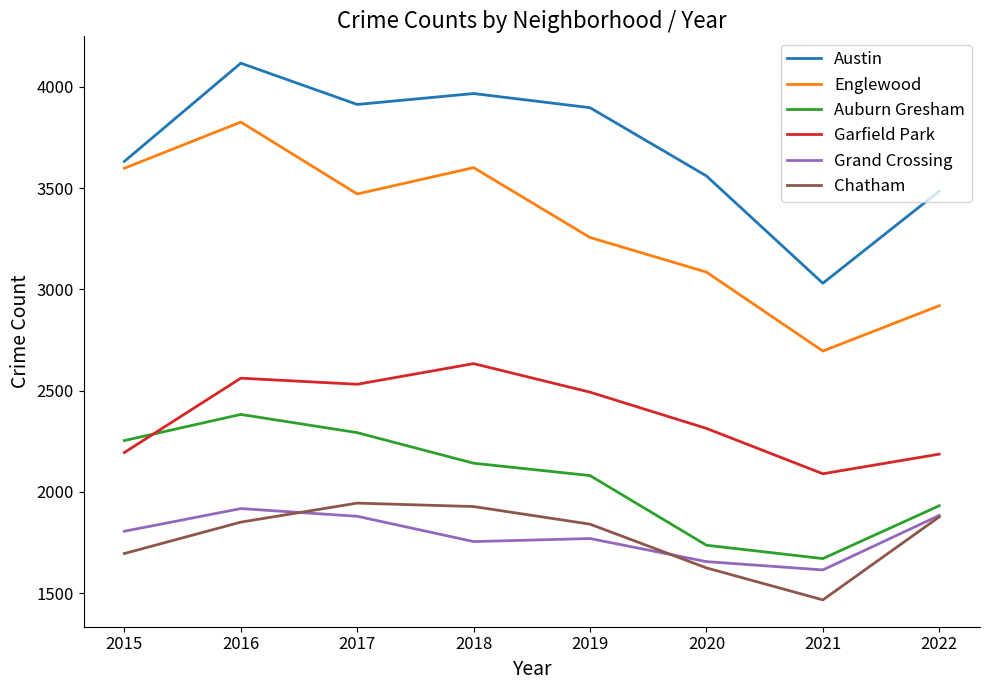

Where is Auburn Gresham nearest to the value 2026?

2019